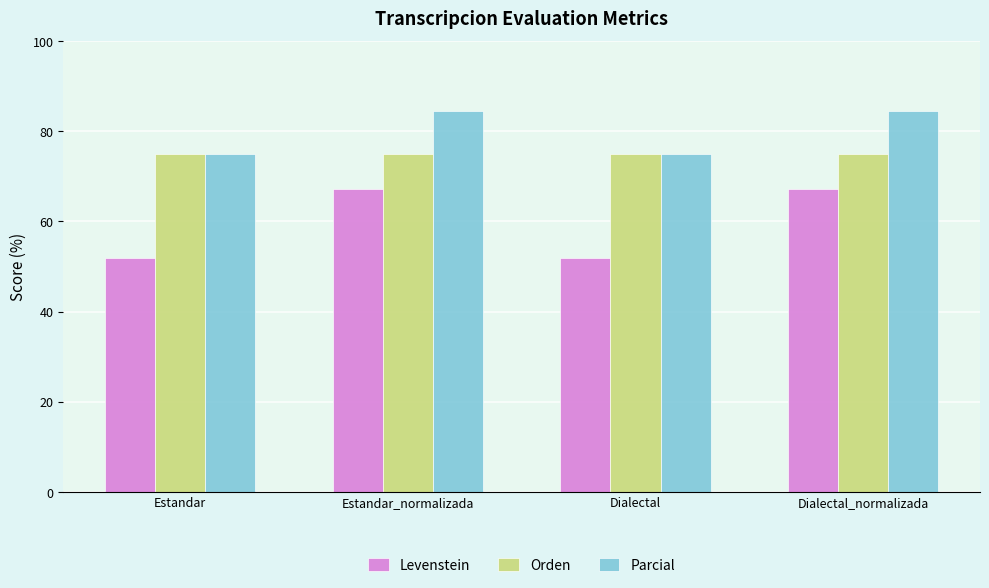

What position from the left is Estandar?

1